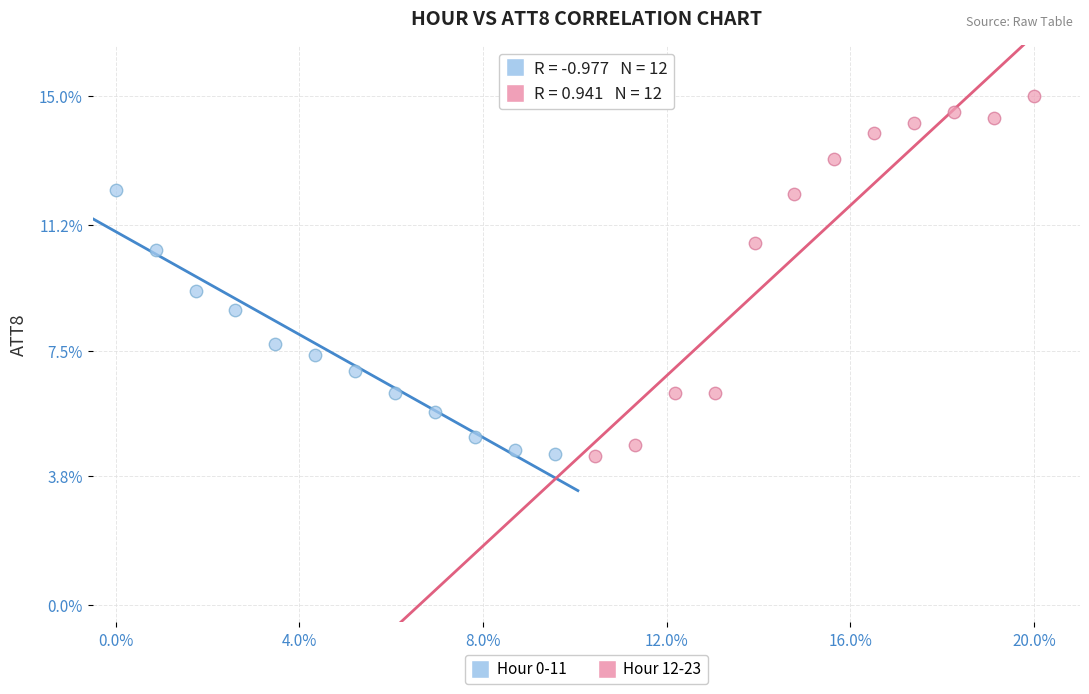

Which series has the largest Y range (max minus min)?

Hour 12-23